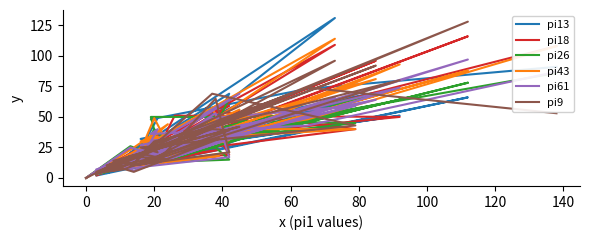

Which series has the widest spread of values?

pi13